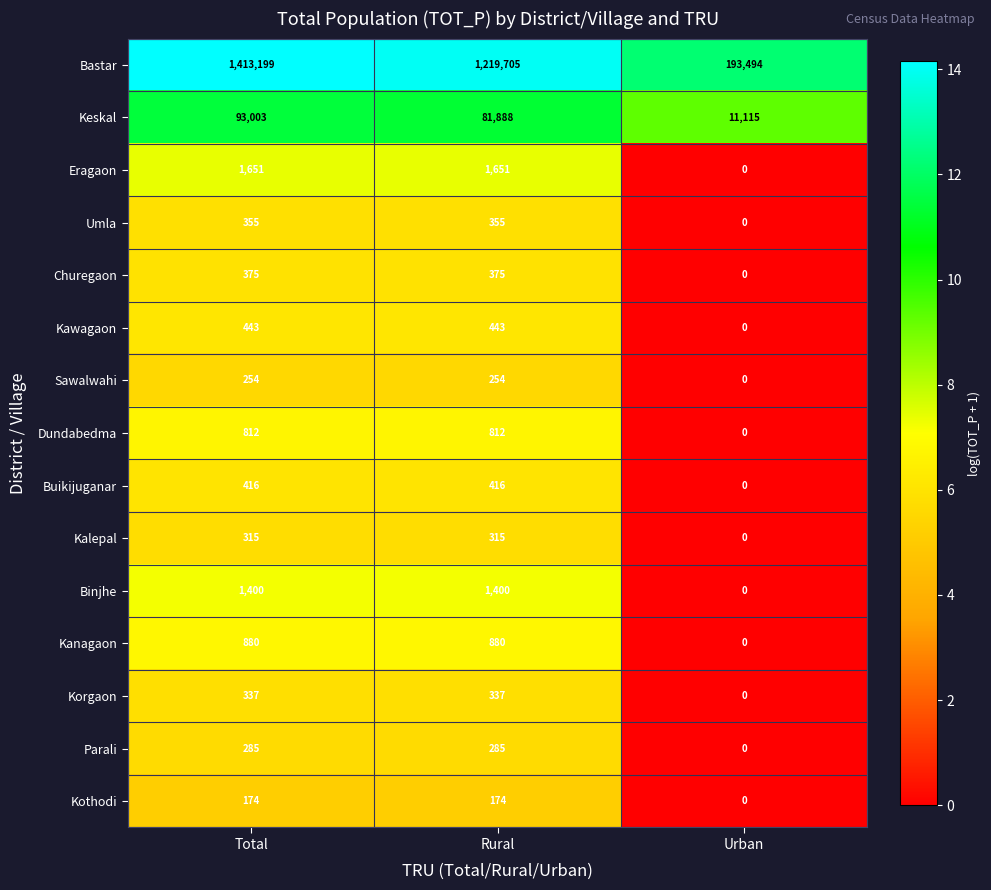

What is the difference between the second highest and minimum values in the Churegaon series?

375